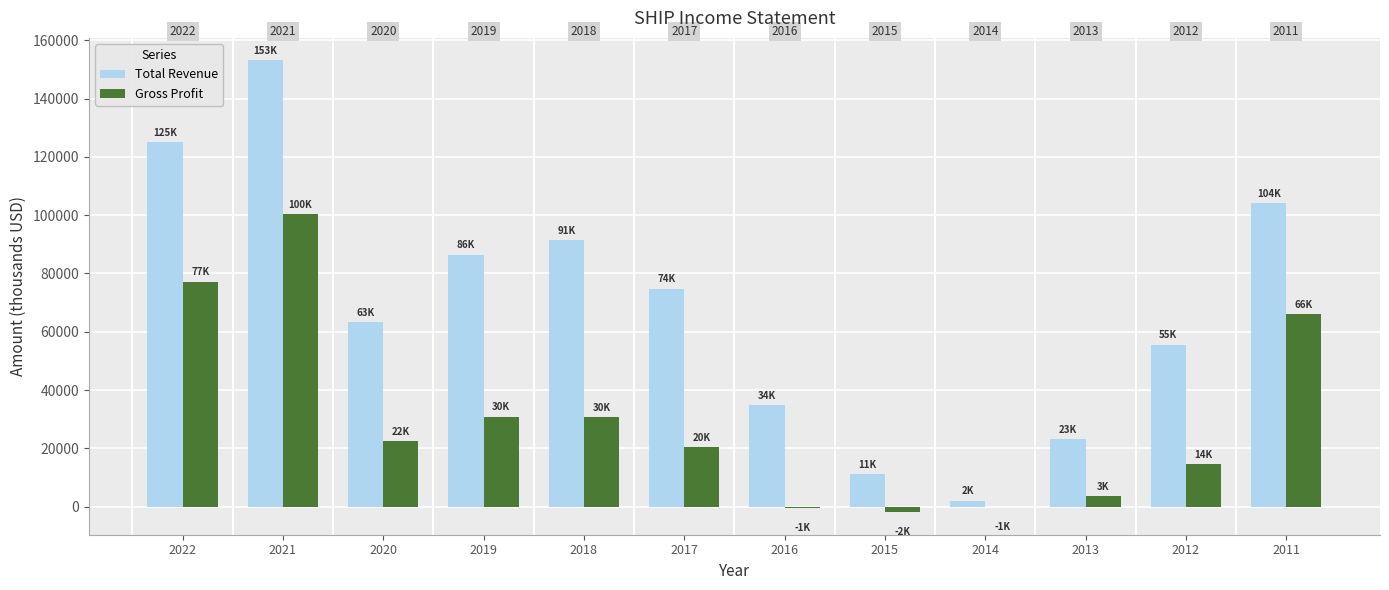

What are all the series names shown in the legend?

Total Revenue, Gross Profit